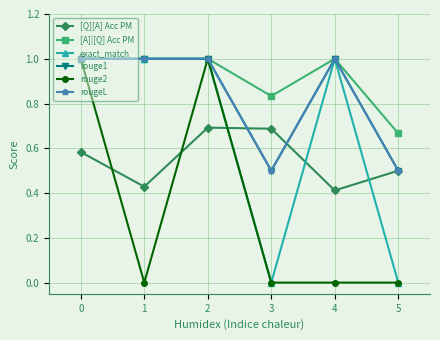

Reading left to right, transcribe all the data shown in this chart.

[Q][A] Acc PM: 0.6	0.4	0.7	0.7	0.4	0.5
[A]|[Q] Acc PM: 1.0	1.0	1.0	0.8	1.0	0.7
exact_match: 1.0	1.0	1.0	0.0	1.0	0.0
rouge1: 1.0	1.0	1.0	0.5	1.0	0.5
rouge2: 1.0	0.0	1.0	0.0	0.0	0.0
rougeL: 1.0	1.0	1.0	0.5	1.0	0.5